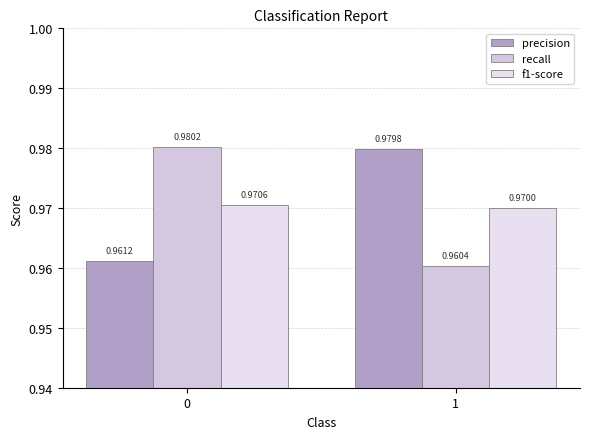

Reading right to left, transcribe all the data shown in this chart.

precision: 1=1.0	0=1.0
recall: 1=1.0	0=1.0
f1-score: 1=1.0	0=1.0